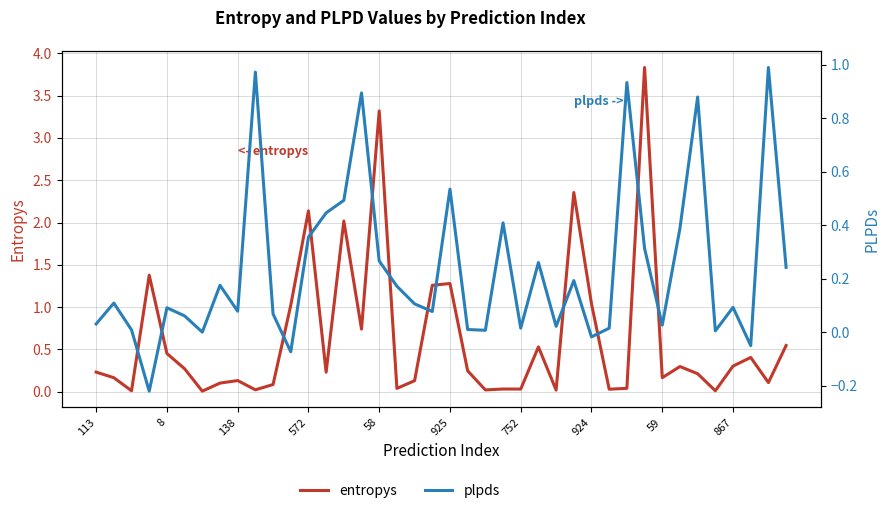

At how many categories does at least one series exceed 3?

2